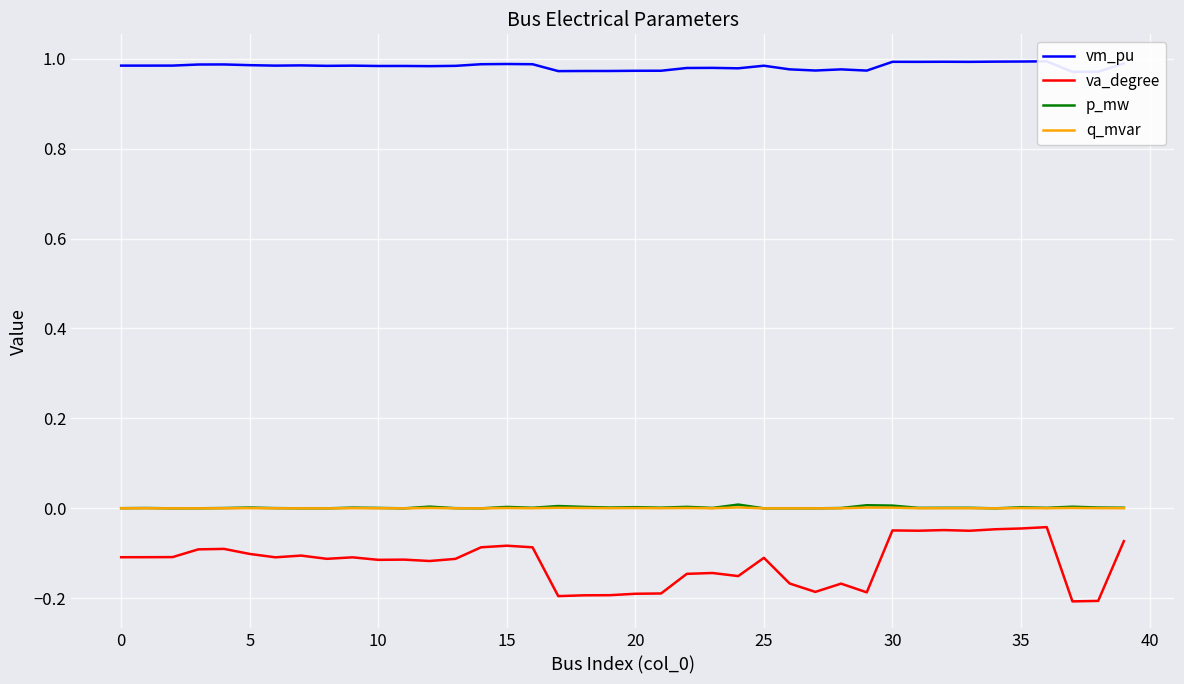

Which category has the highest value in the vm_pu series?

36